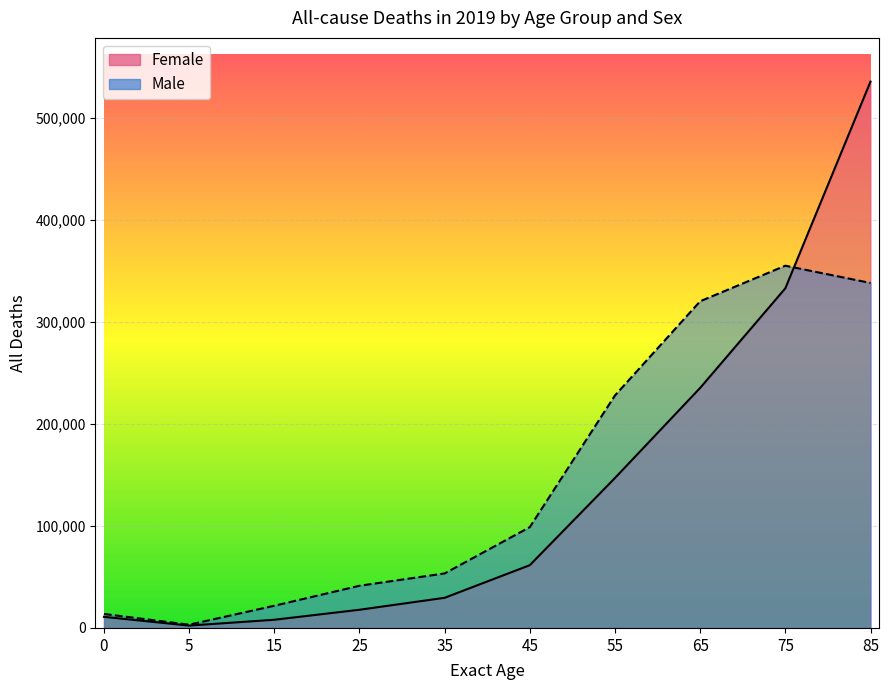

At which category does Female reach its first local valley?

5